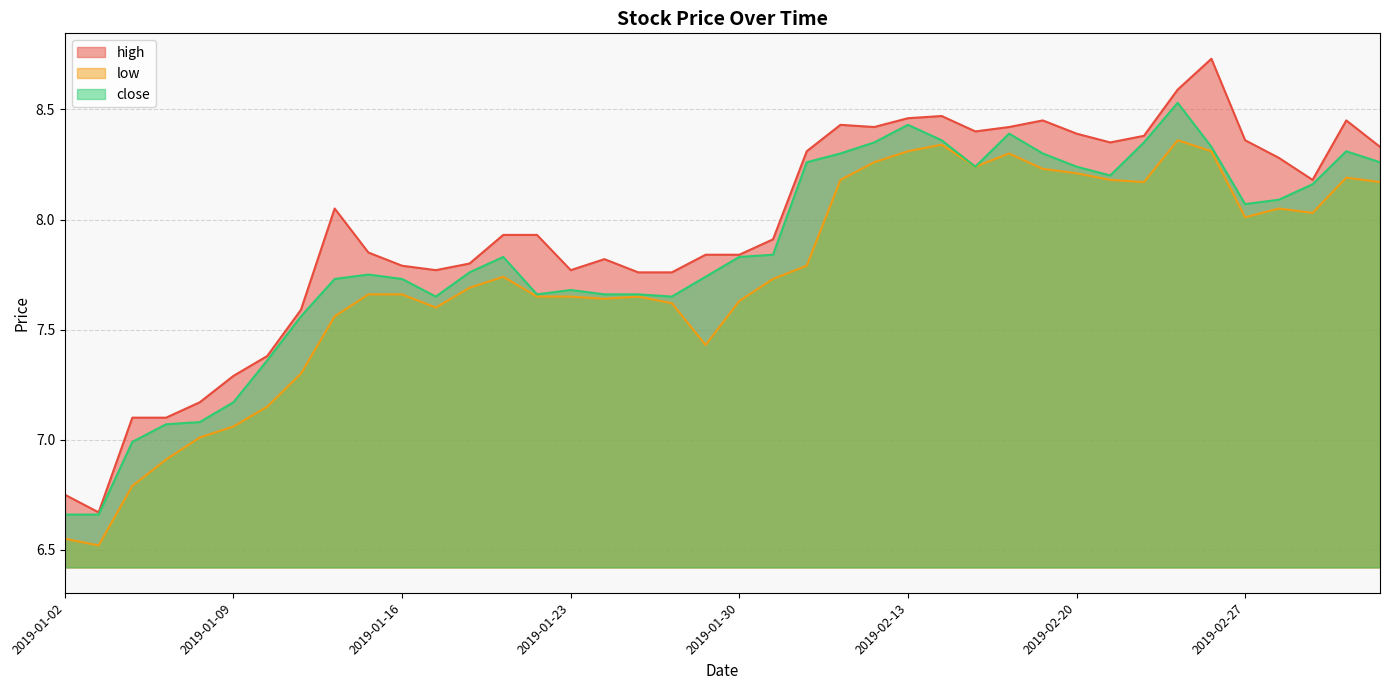

Where is the first local minimum for high?

2019-01-03